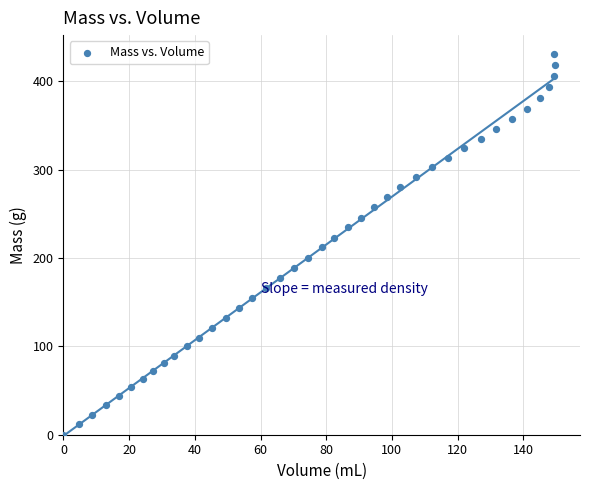

What is the range of Y values (max minus min)?

430.6